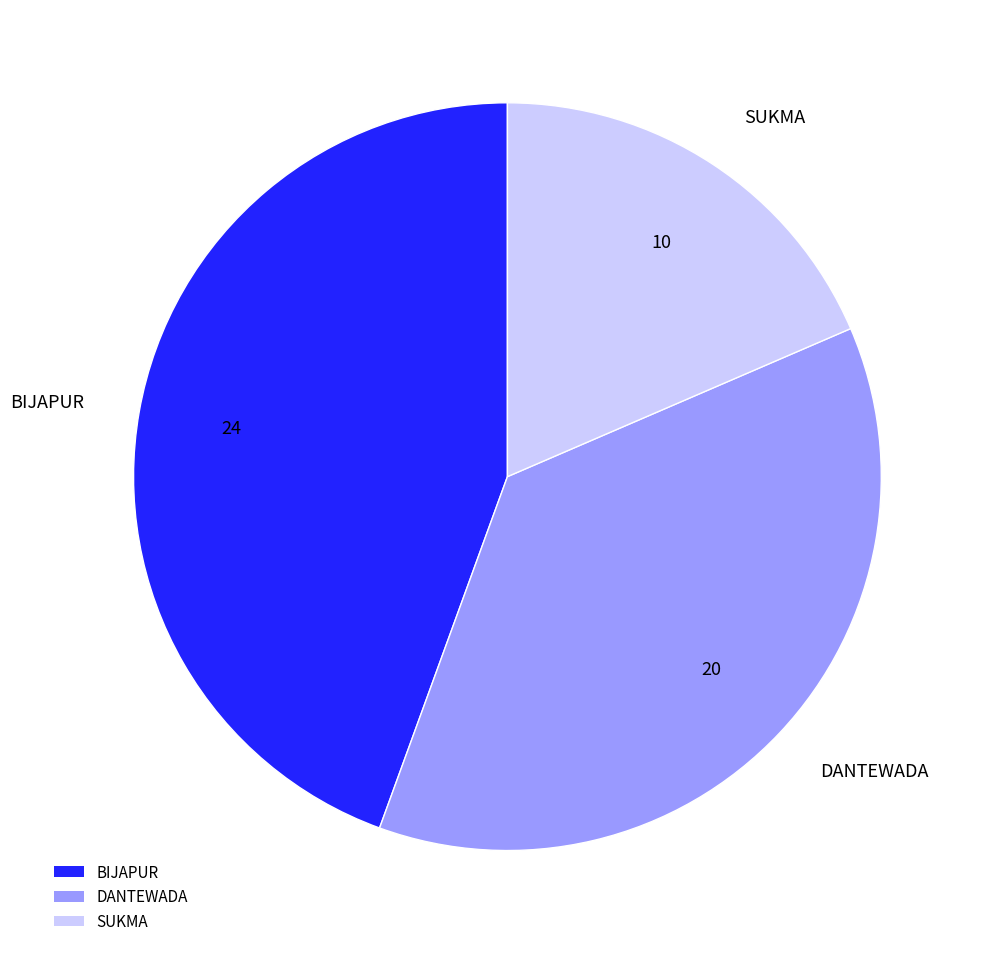

Which category has the smallest portion of the pie?

SUKMA